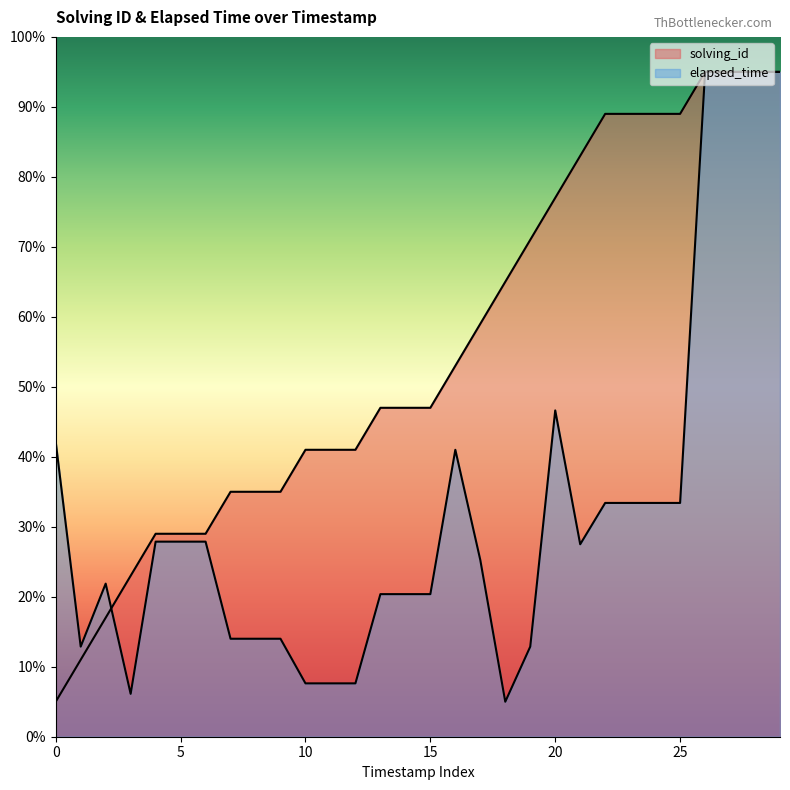

How many intersections are there between solving_id and elapsed_time?

1